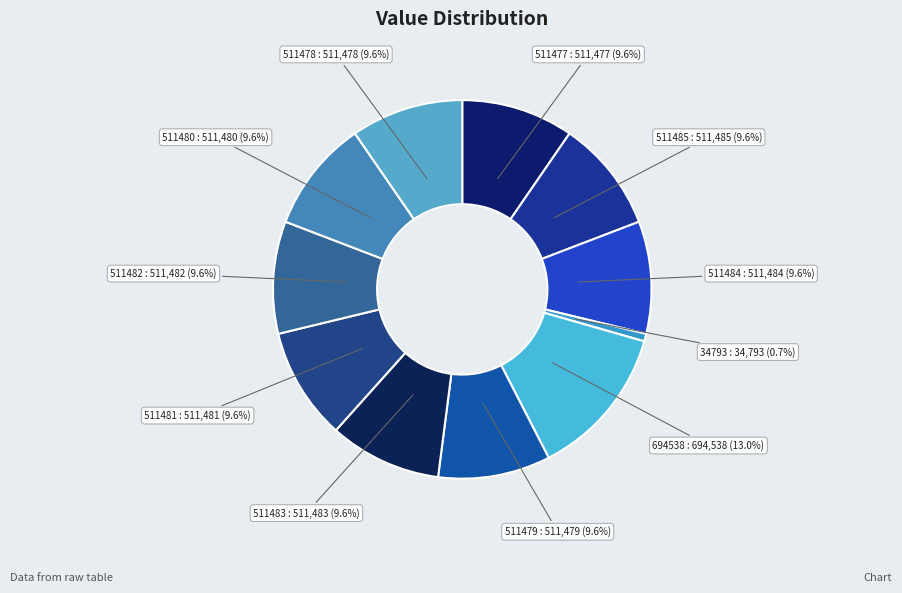

To the nearest percent, what is the difference between the largest and smallest slice percentages?

12%